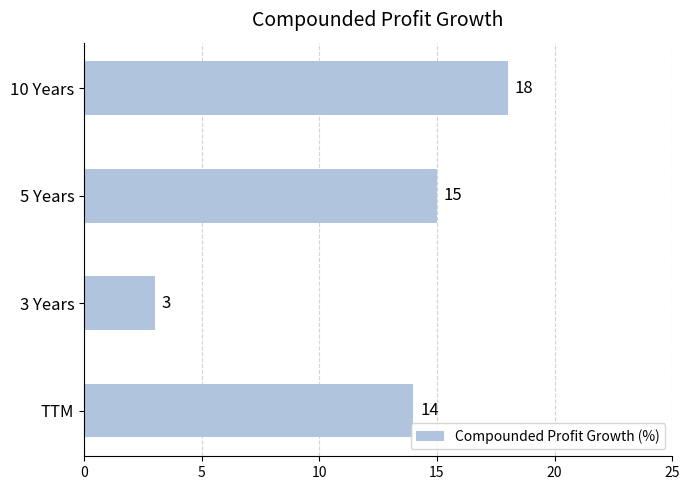

How many data points are less than 15?

2